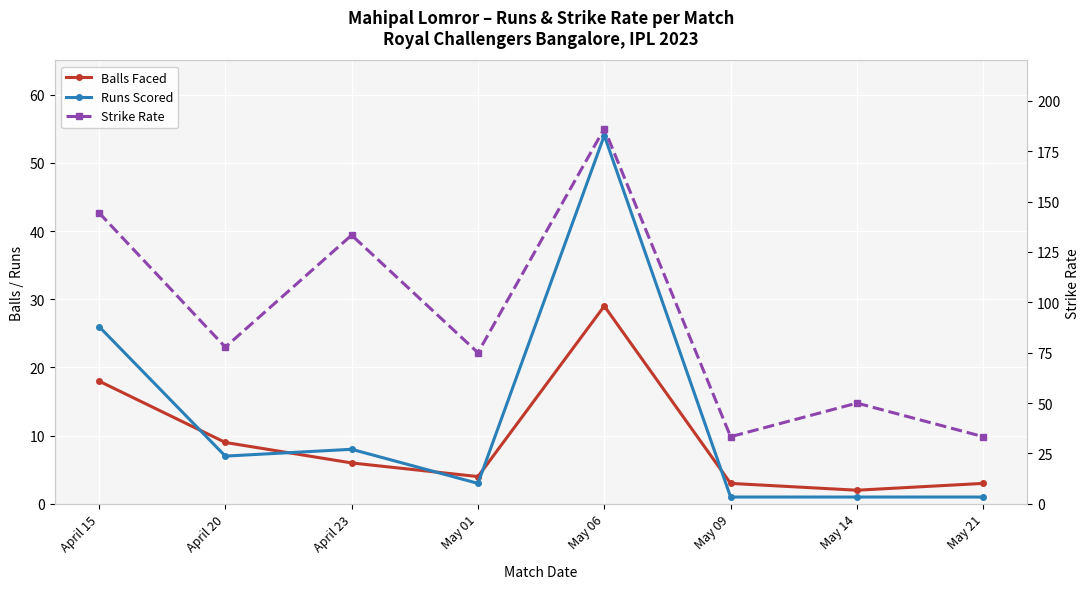

What is the sum of the Runs Scored values at May 09 and May 21?

2.0